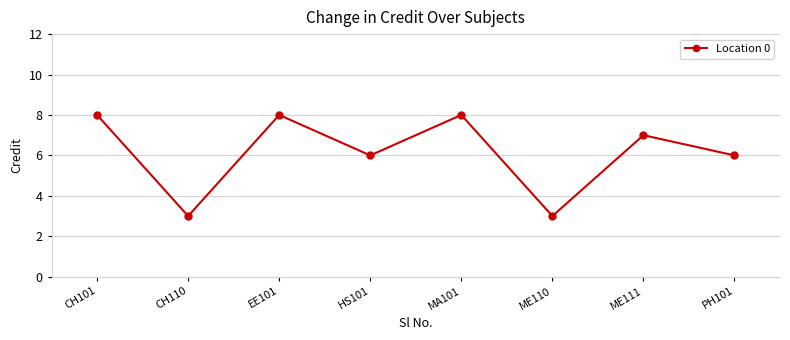

How many distinct data groups are displayed?

1